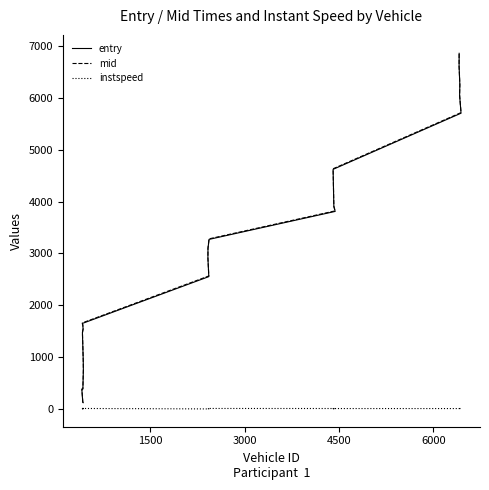

Reading right to left, list all the values displayed in this chart.

entry: 6855.5	6603.8	6242.5	6044.9	5701.6	4620.4	3900.9	3809.7	3270.8	3093.6	2908.5	2553.2	1651.6	1633.6	1623.4	1543.6	1467.9	936.3	747.6	386.6	376.6	127.1	125.2
mid: 6867.2	6615.1	6254.5	6056.1	5713.1	4631.3	3911.4	3820.2	3281.0	3105.0	2918.6	2565.5	1662.4	1643.3	1634.0	1553.4	1478.2	946.2	757.4	396.2	389.3	138.0	136.2
instspeed: 12.3	12.5	11.9	12.9	11.9	12.1	5.0	12.7	13.5	12.1	13.1	5.0	13.5	14.2	5.0	13.8	5.0	14.3	14.4	14.0	10.2	5.0	12.0